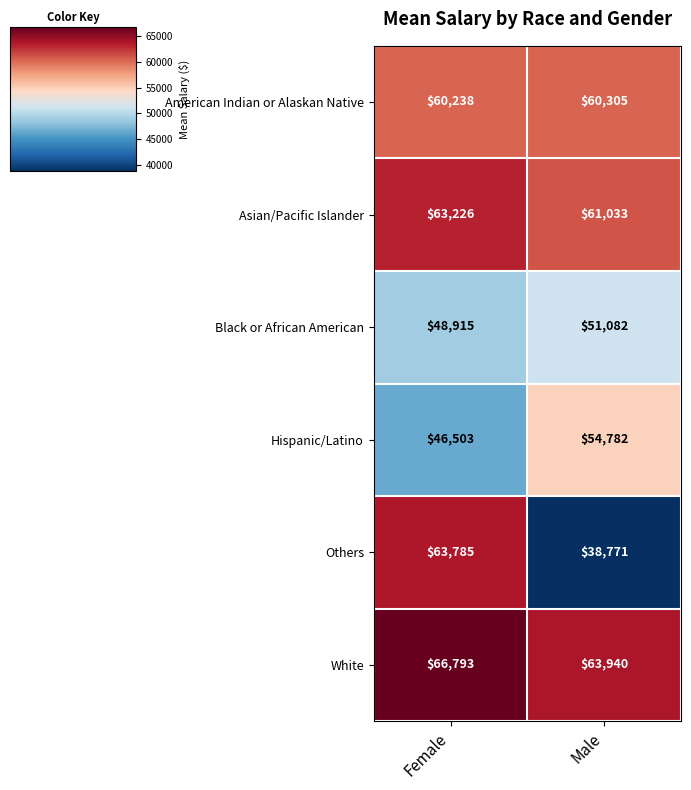

Count the number of categories in the chart.

2